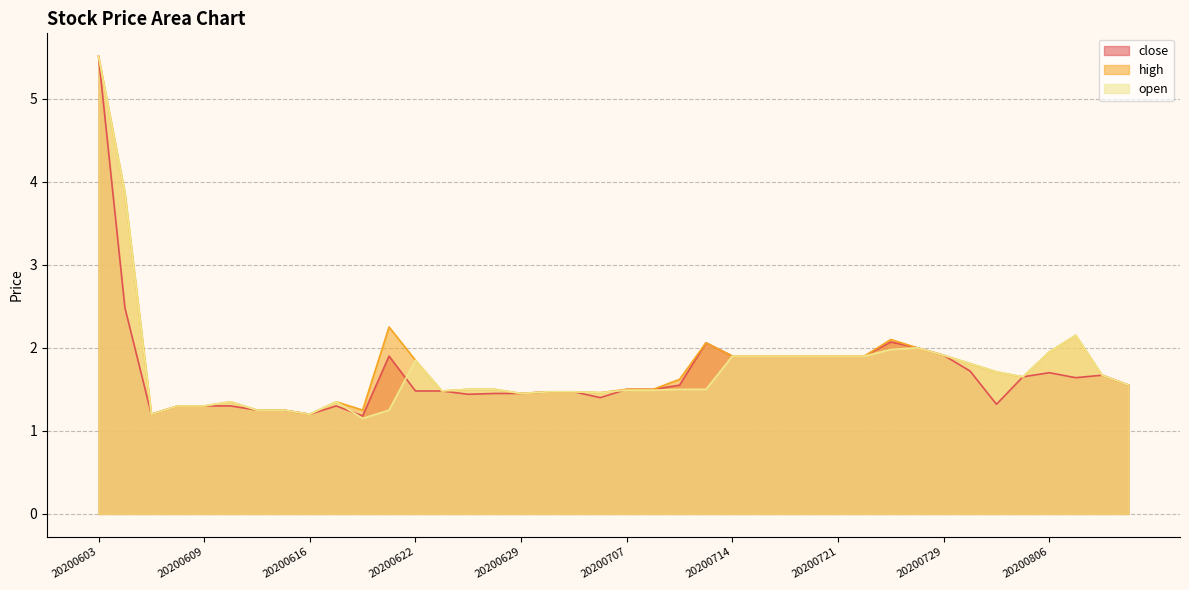

In open, how many points are higher than both neighbors (excluding endpoints)?

5